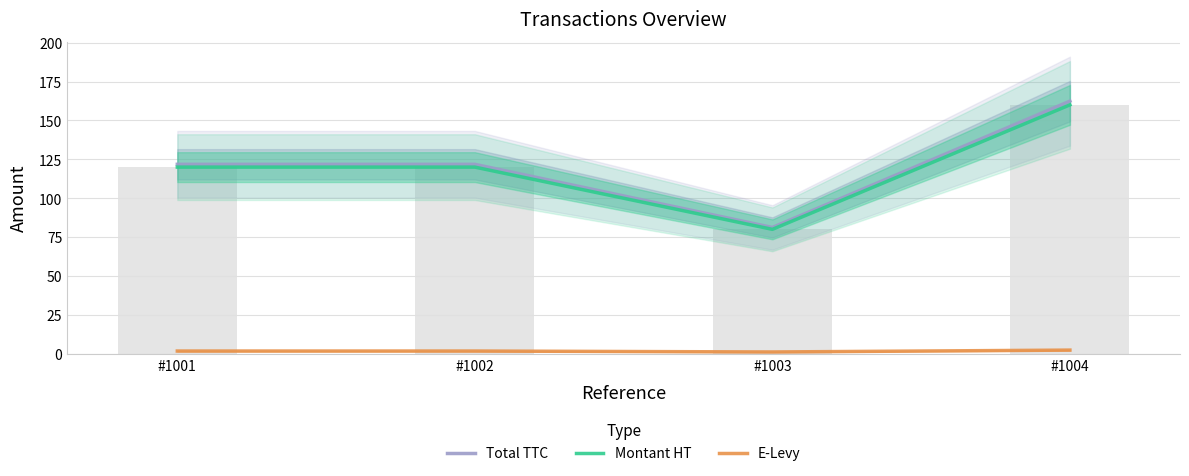

What are all the series names shown in the legend?

Total TTC, Montant HT, E-Levy